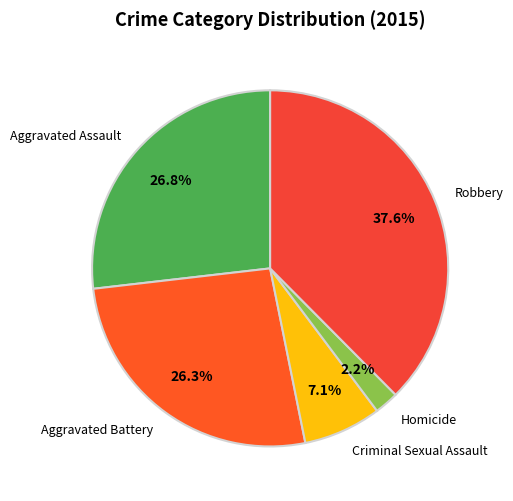

To the nearest percent, what is the average slice percentage?

20%